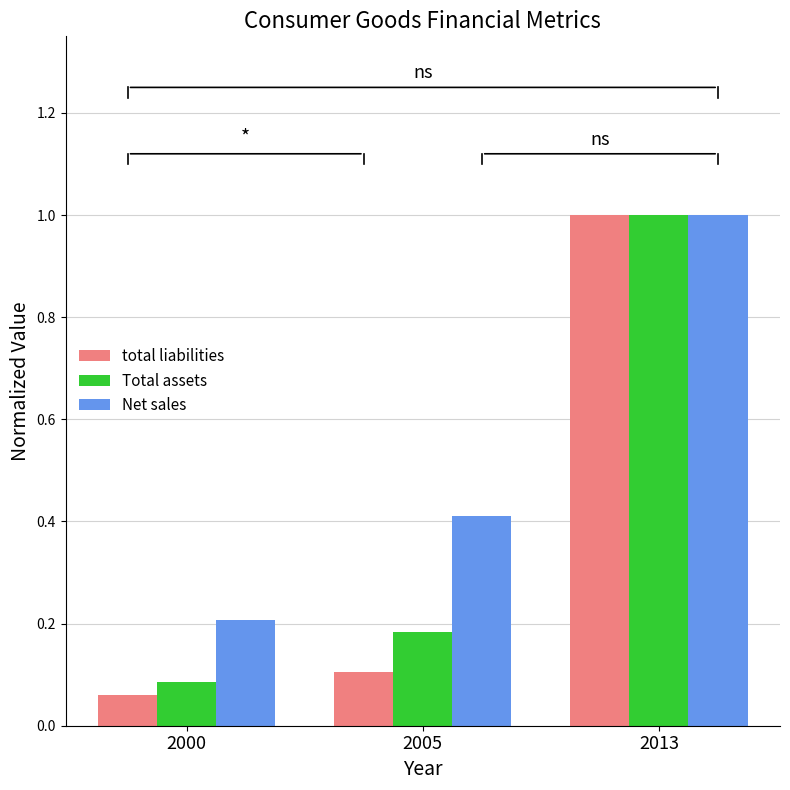

Is the value of Total assets at 2013 greater than the value of total liabilities at 2000?

Yes